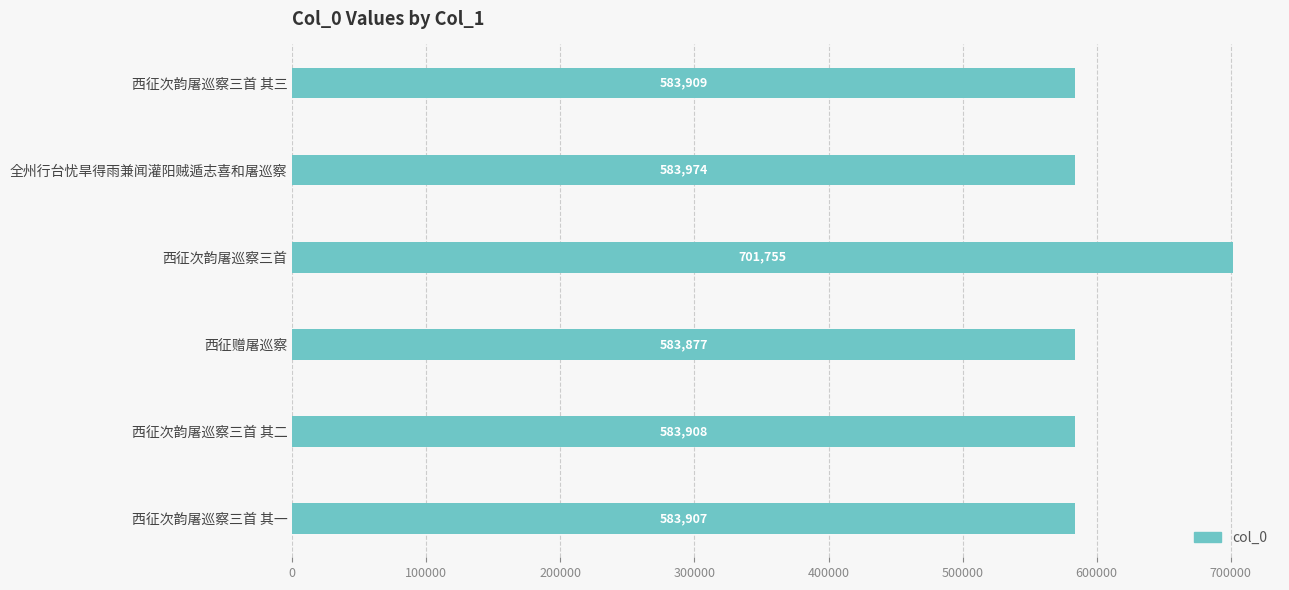

At which category does the chart reach its peak across all series?

西征次韵屠巡察三首